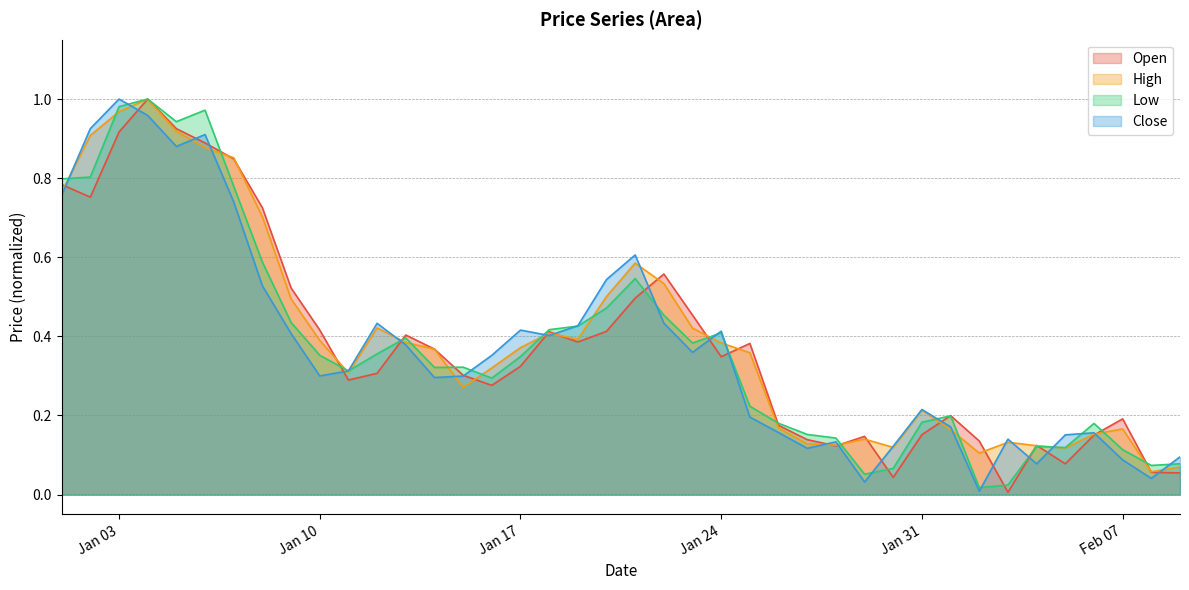

Where do Open and Close first cross each other?

2023-01-01 and 2023-01-02